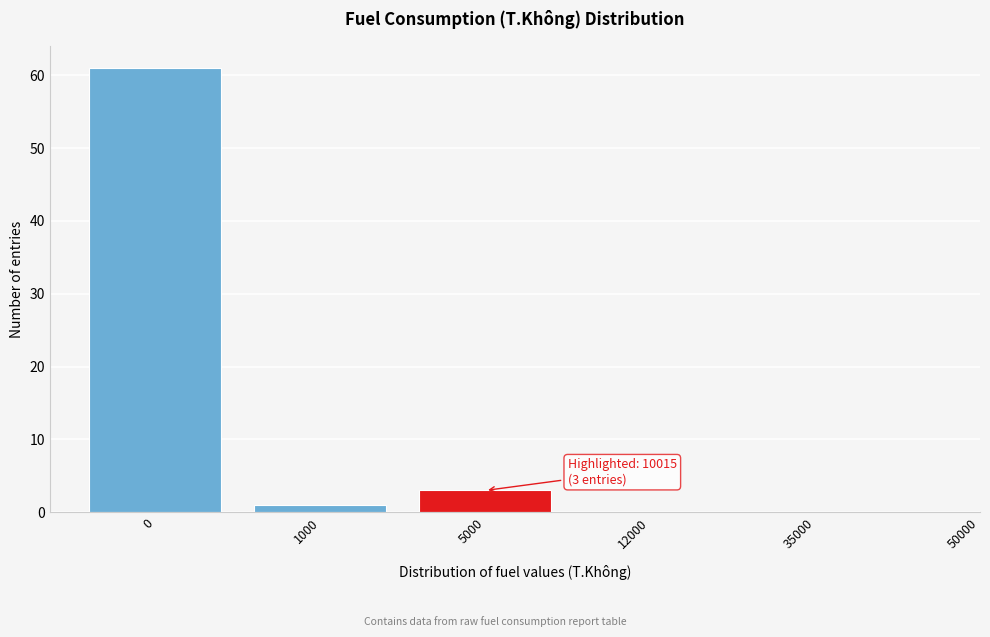

Reading right to left, what are all the values shown in this chart?

35000=0	12000=0	5000=3	1000=1	0=61